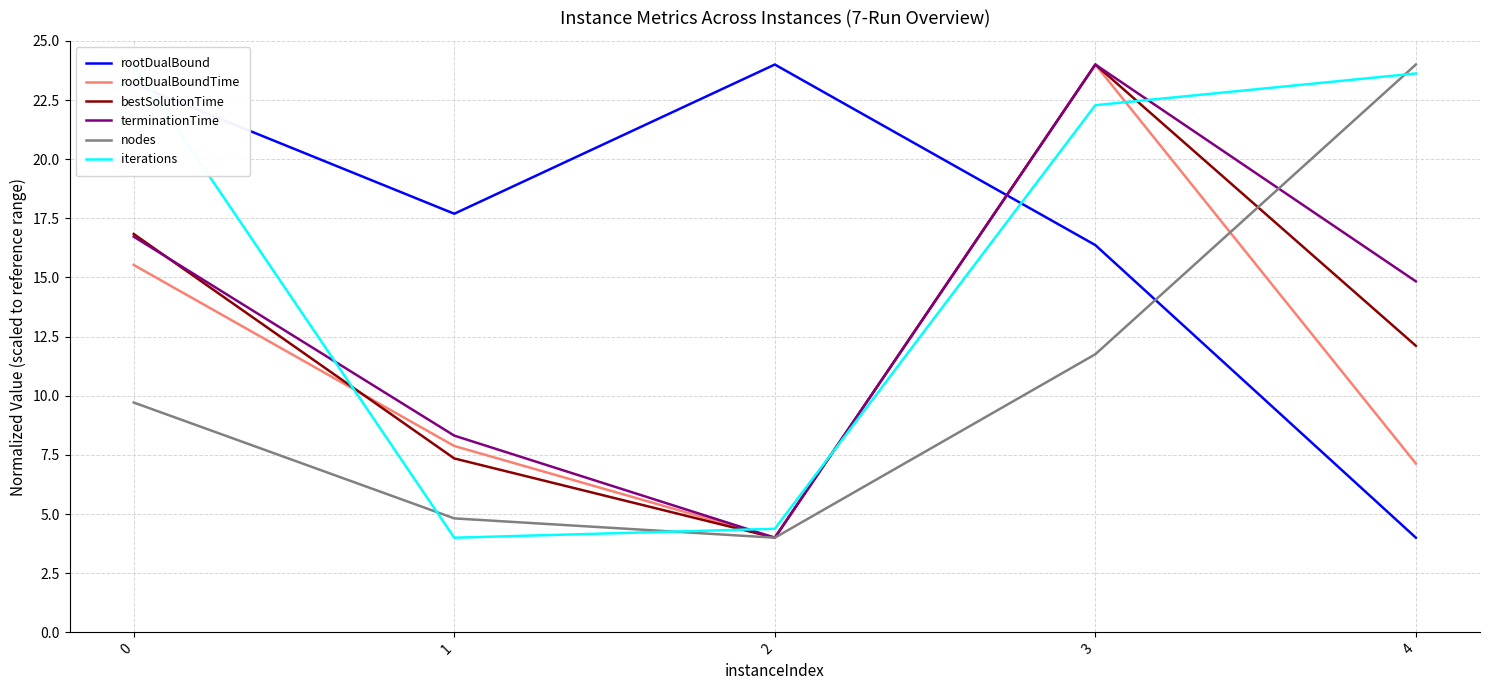

What are all the series names shown in the legend?

rootDualBound, rootDualBoundTime, bestSolutionTime, terminationTime, nodes, iterations